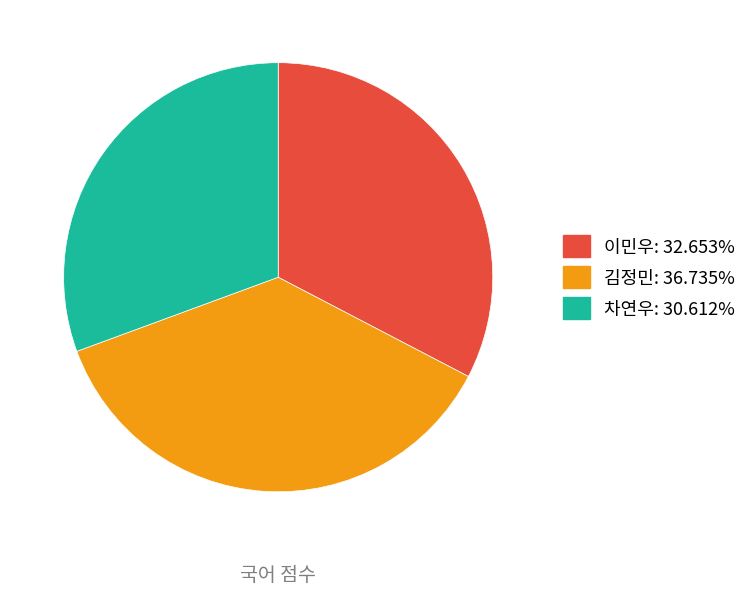

Is the sum of 김정민 and 차연우 greater than half?

Yes